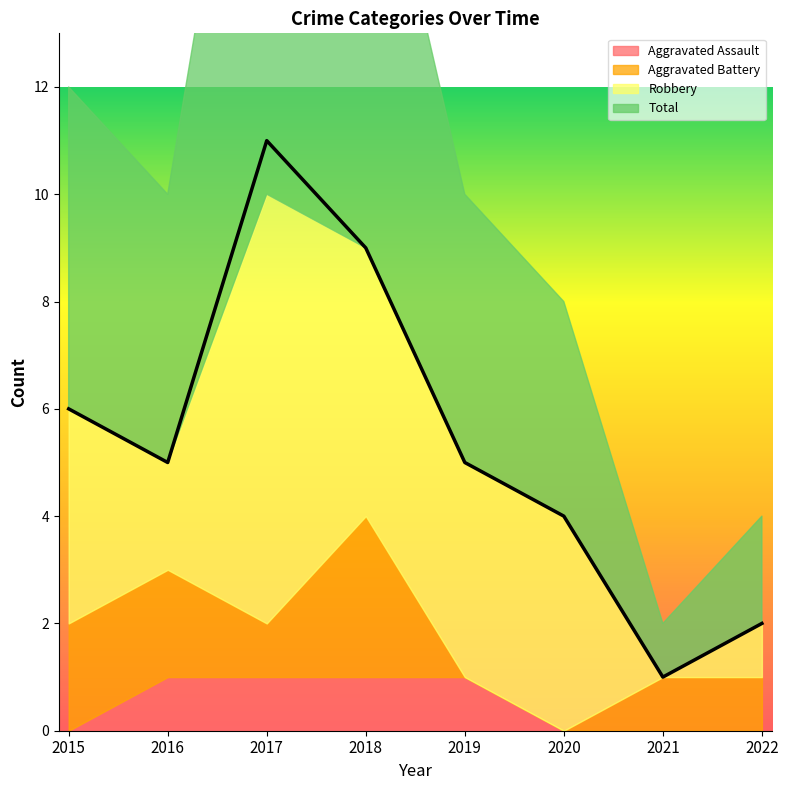

At which category does the chart reach its peak across all series?

2017